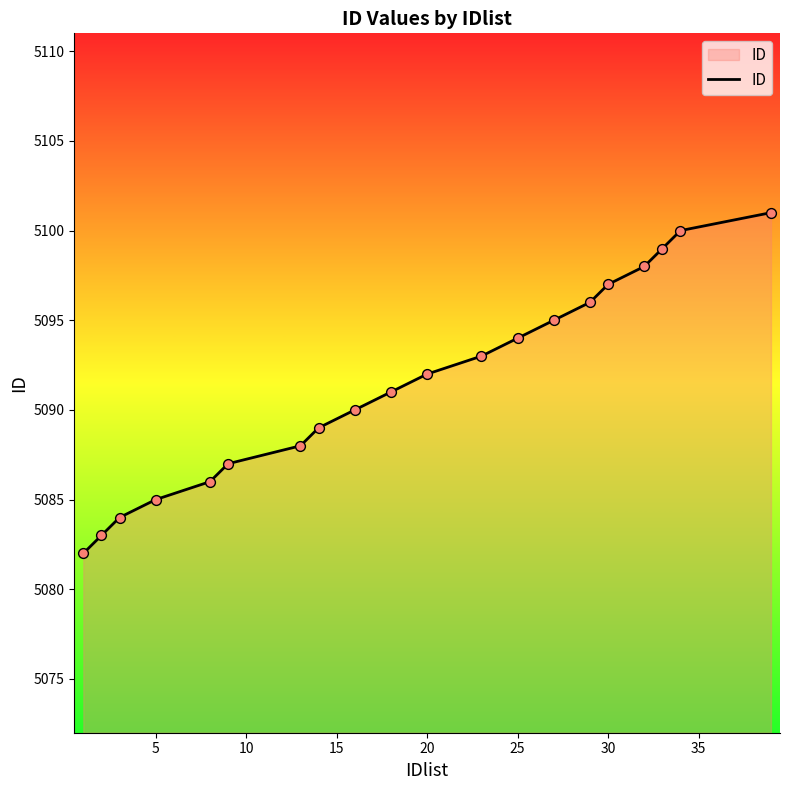

What is the greatest value displayed?

5101